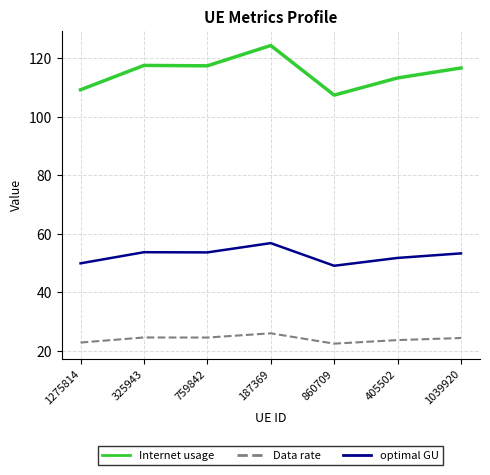

Where does the optimal GU series first go above 53?

325943